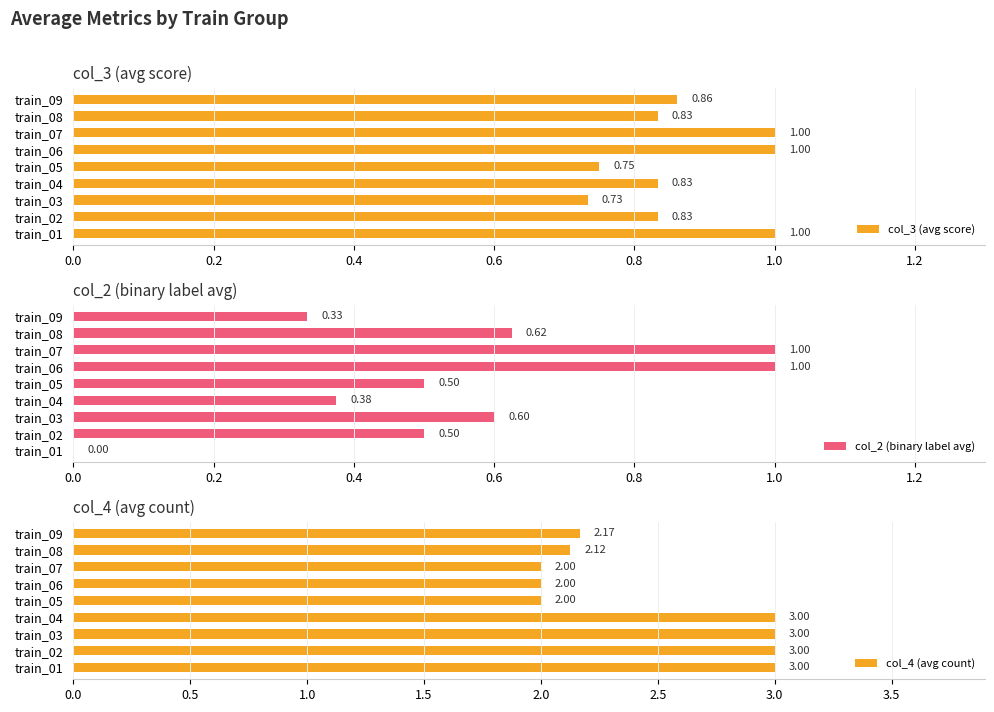

How many bars are there in total?

27